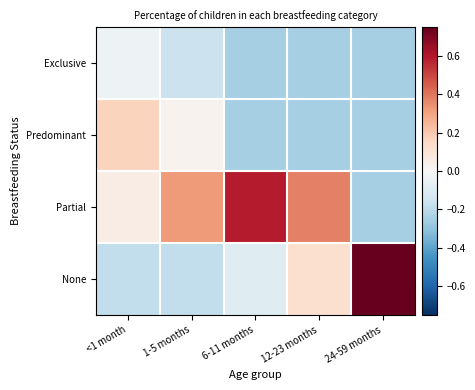

Rank the series by their maximum value, from lowest to highest.

Exclusive, Predominant, Partial, None